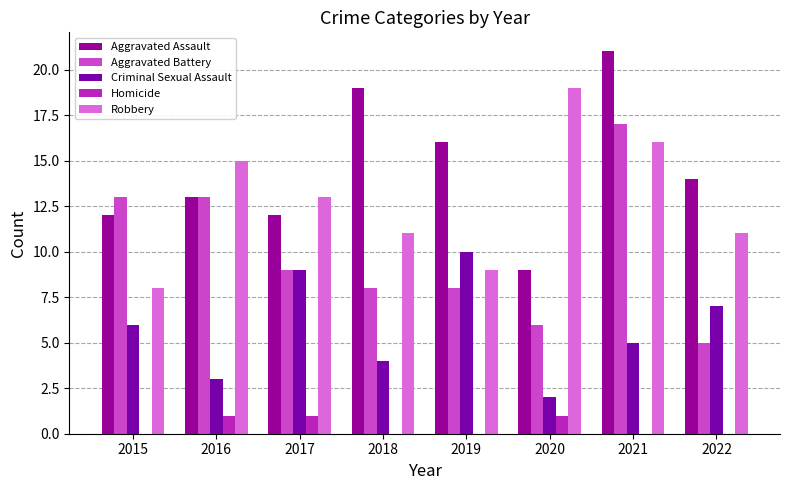

What are all the series names shown in the legend?

Aggravated Assault, Aggravated Battery, Criminal Sexual Assault, Homicide, Robbery